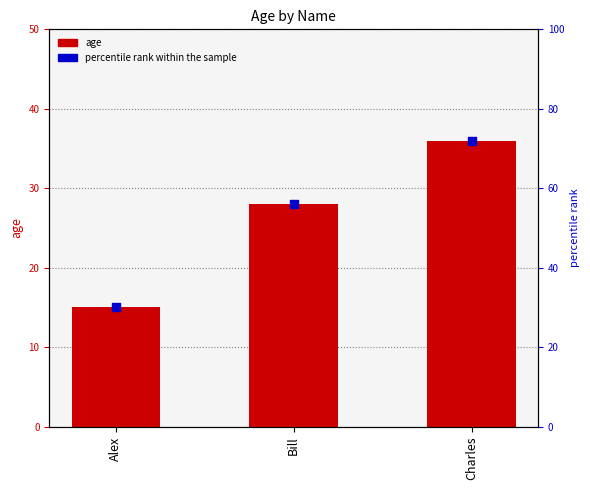

Which series has the largest Y range (max minus min)?

percentile rank within the sample